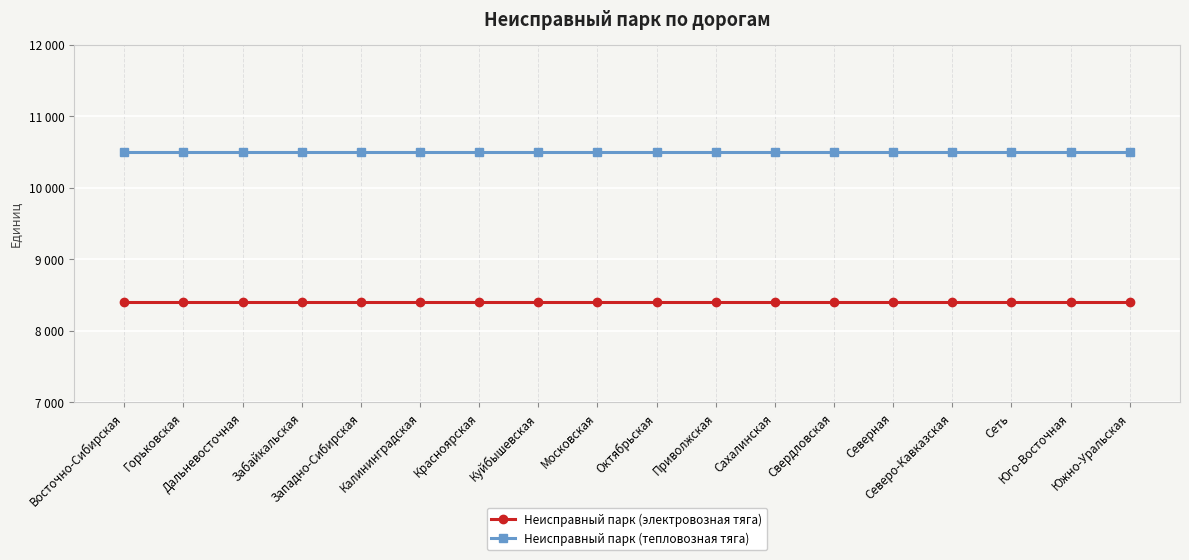

Is this an area chart (filled region under the line)?

No